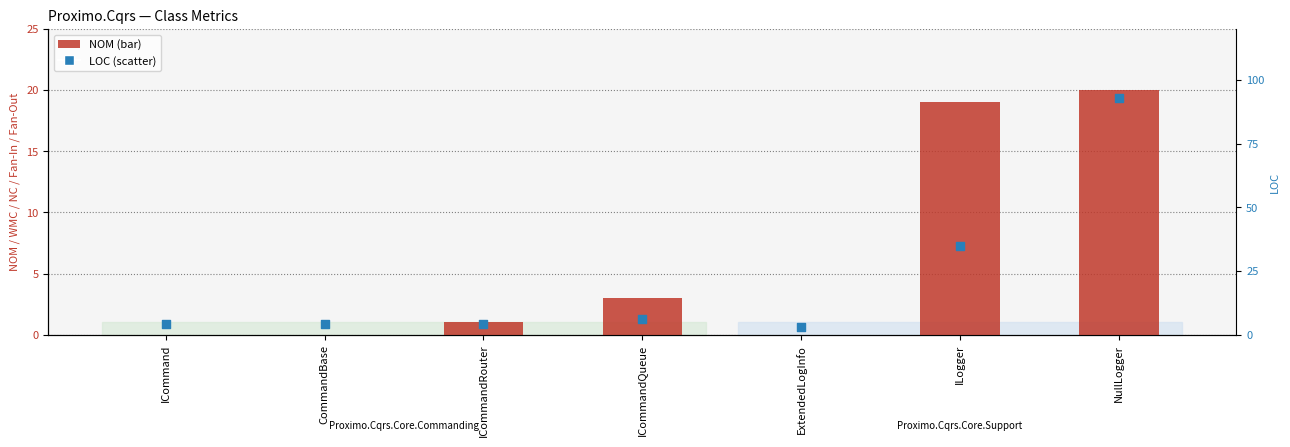

What are all the series names shown in the legend?

NOM, LOC